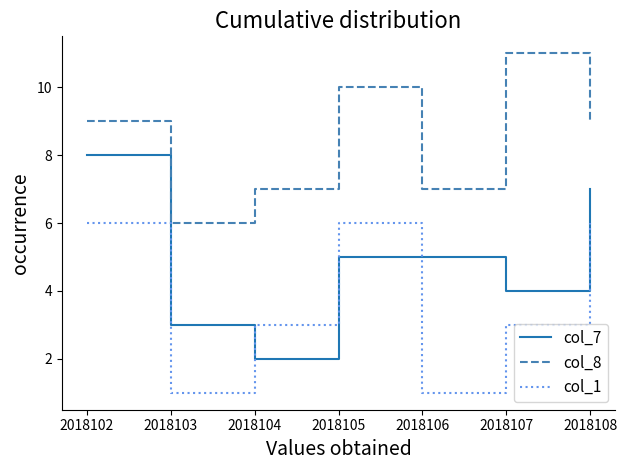

Reading right to left, transcribe all the data shown in this chart.

col_7: 2018108=7	2018107=4	2018106=5	2018105=5	2018104=2	2018103=3	2018102=8
col_8: 2018108=9	2018107=11	2018106=7	2018105=10	2018104=7	2018103=6	2018102=9
col_1: 2018108=6	2018107=3	2018106=1	2018105=6	2018104=3	2018103=1	2018102=6